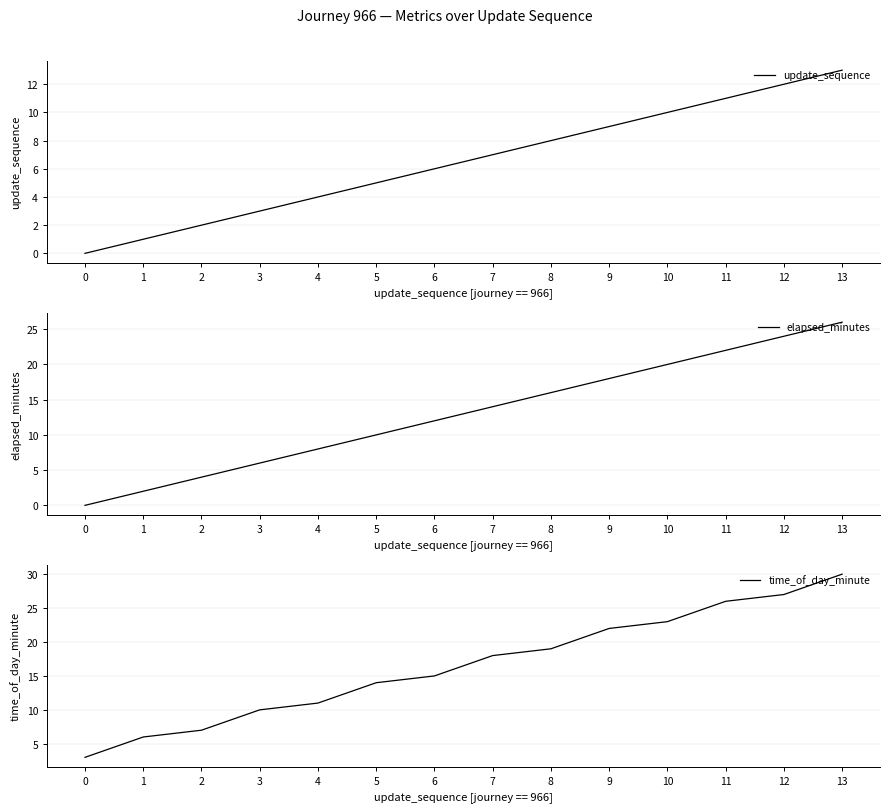

Does the chart have visible grid lines?

Yes